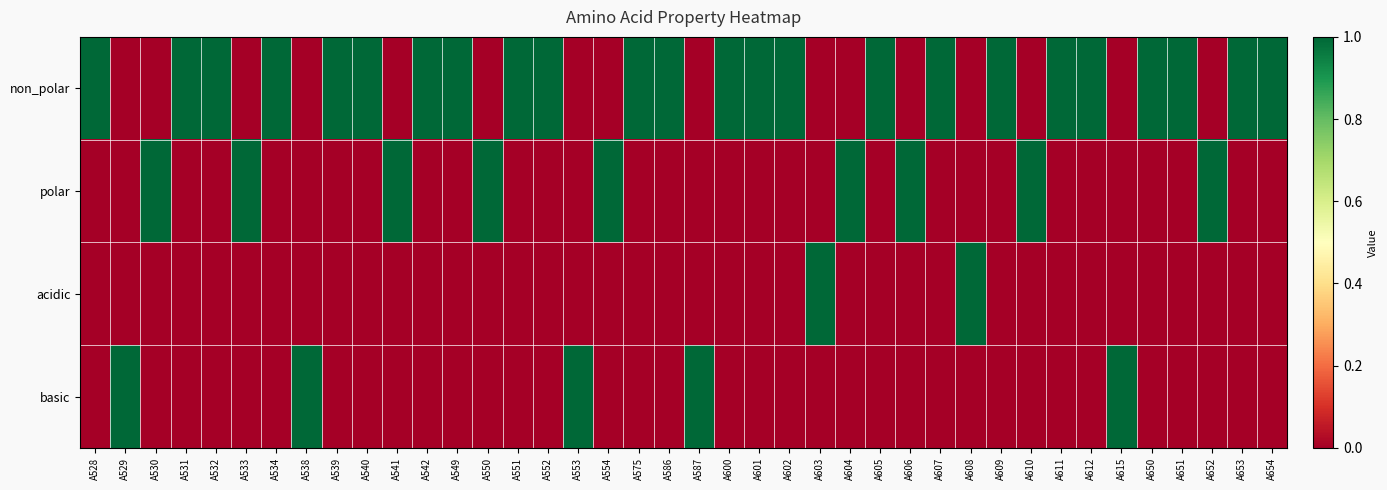

What is the spread (max minus min) of values at A607?

1